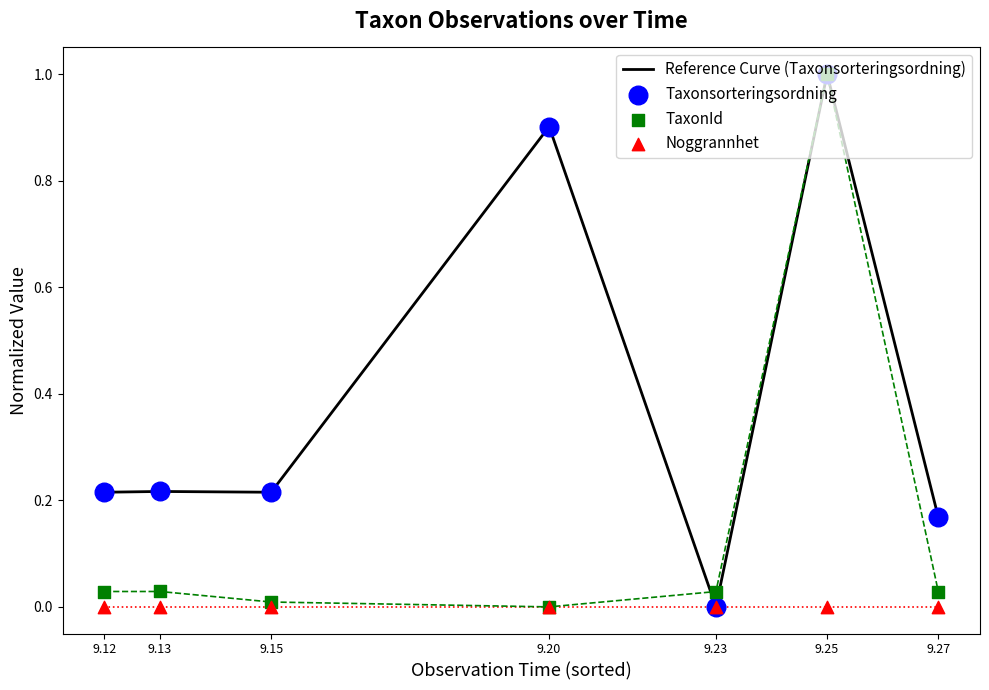

Which series has the widest spread of Y values?

Reference Curve (Taxonsorteringsordning)